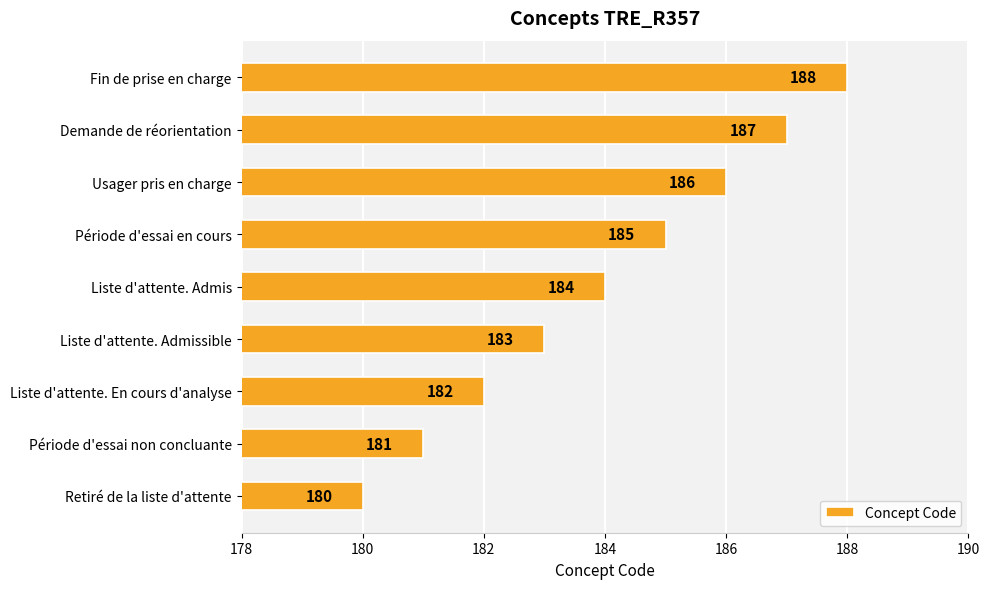

Rank the categories by value from lowest to highest.

Retiré de la liste d'attente, Période d'essai non concluante, Liste d'attente. En cours d'analyse, Liste d'attente. Admissible, Liste d'attente. Admis, Période d'essai en cours, Usager pris en charge, Demande de réorientation, Fin de prise en charge